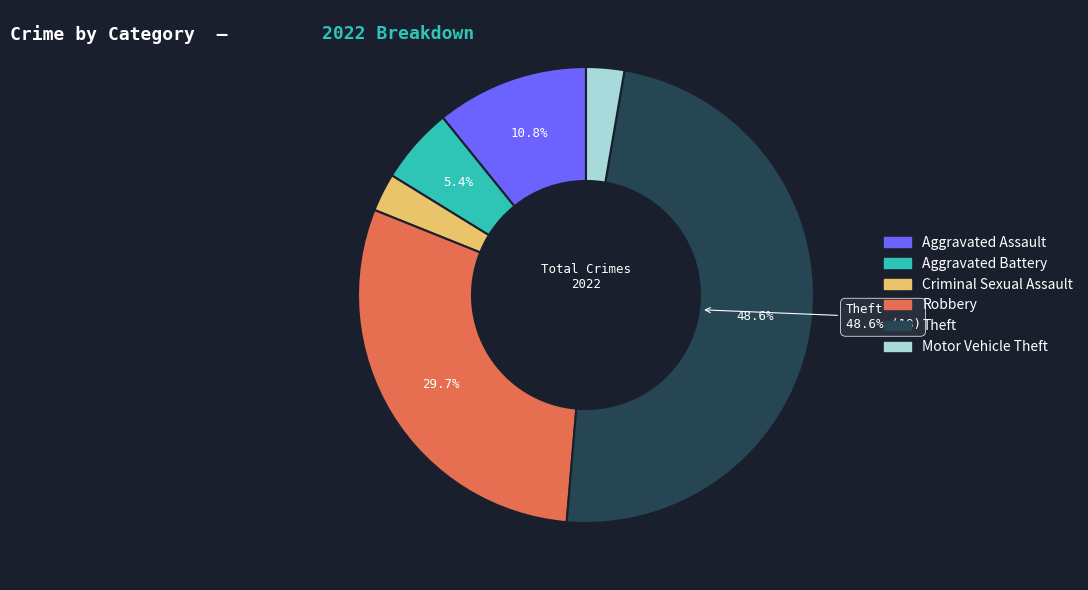

Is it true that Aggravated Battery is 5% of the pie?

True